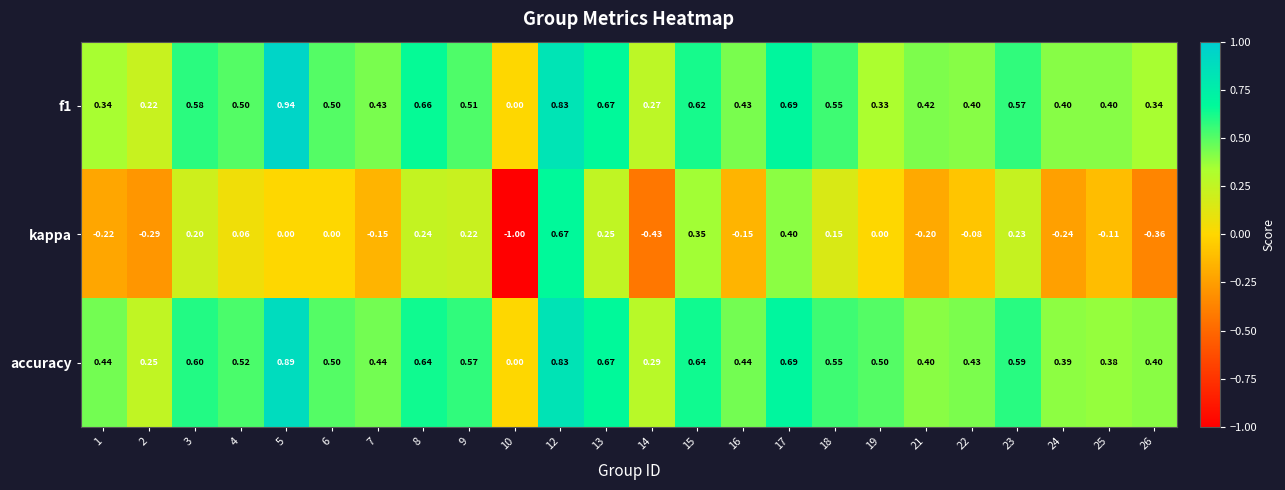

How many values in the f1 series exceed 0?

23